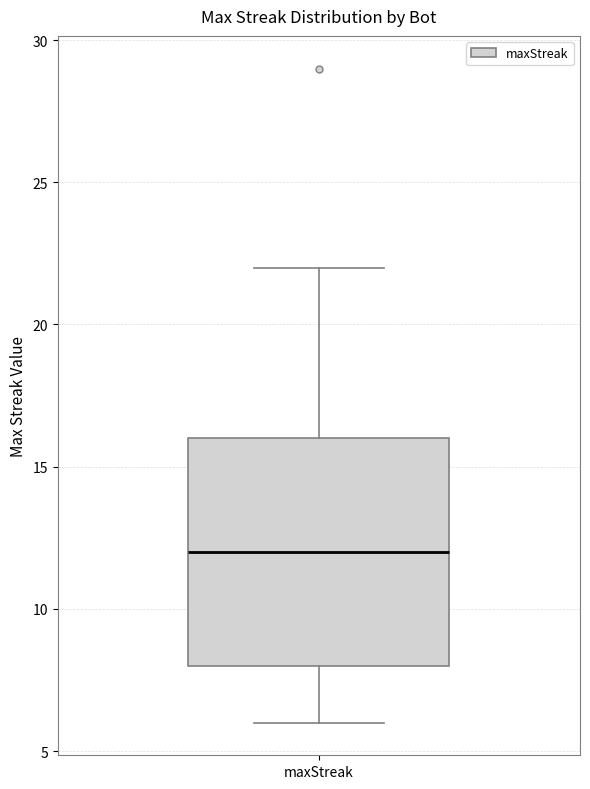

Read this box plot against the y-axis: the position of the median line, the range covered by the box, and the ends of both whiskers. The values are not printed on the chart, so give them approximately, as read against the axis.

median 12, box 8 to 16, whiskers 6 to 22